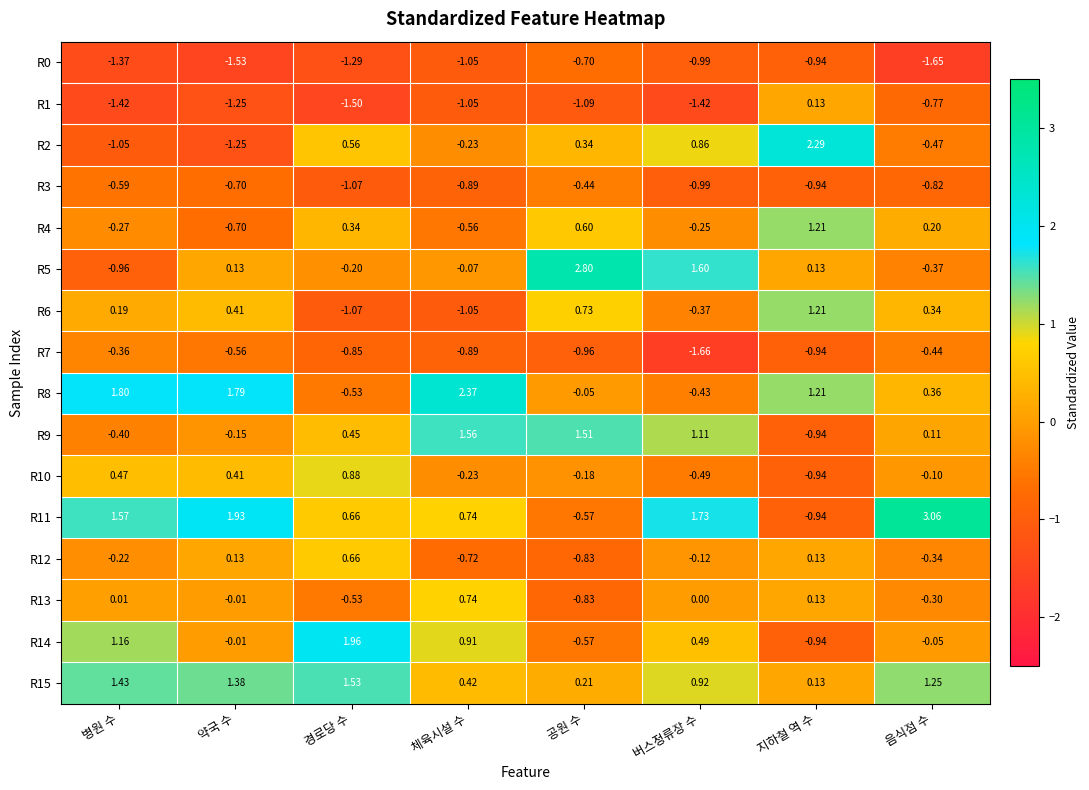

Rank the categories by R13 value from highest to lowest.

체육시설 수, 지하철 역 수, 병원 수, 버스정류장 수, 약국 수, 음식점 수, 경로당 수, 공원 수